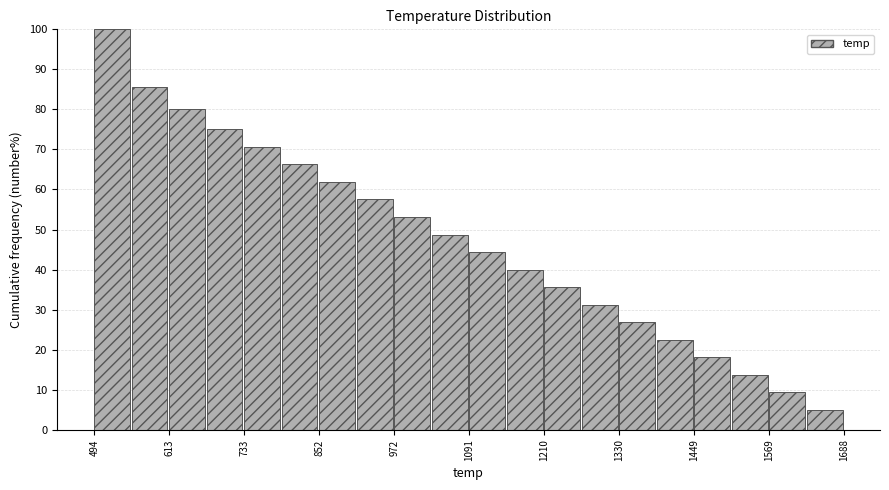

Around what value on the x-axis is the tallest bar? Give the approximate position of its centre, as read against the axis.

520